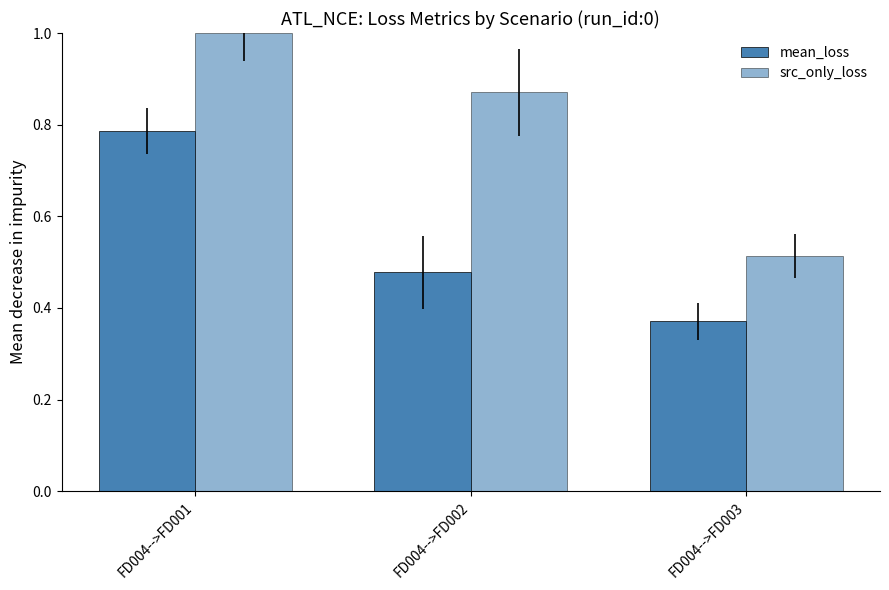

Reading right to left, transcribe all the data shown in this chart.

mean_loss: 0.4	0.5	0.8
src_only_loss: 0.5	0.9	1.0